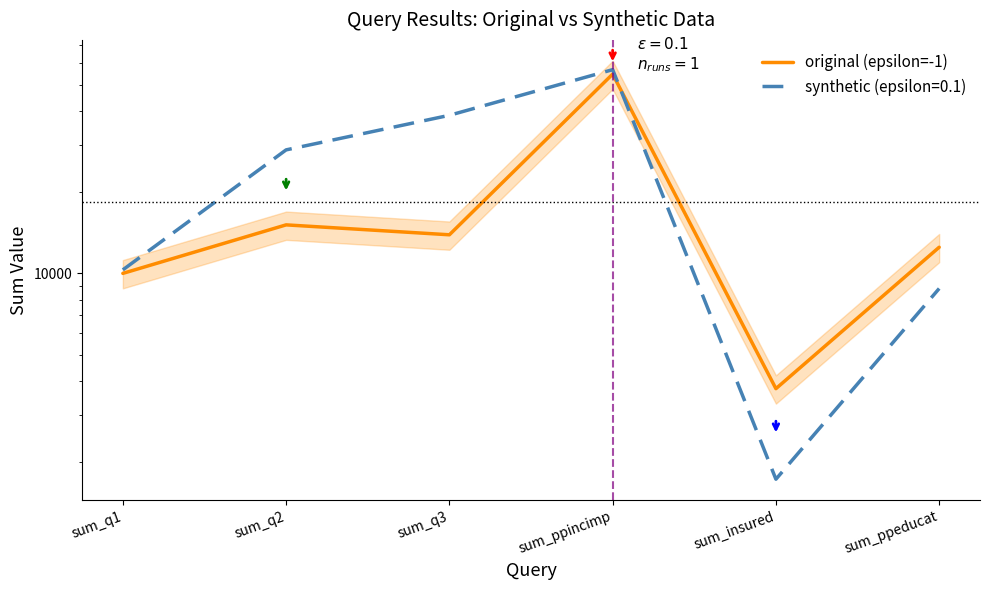

What is the value of the 4th point from the left?

54719